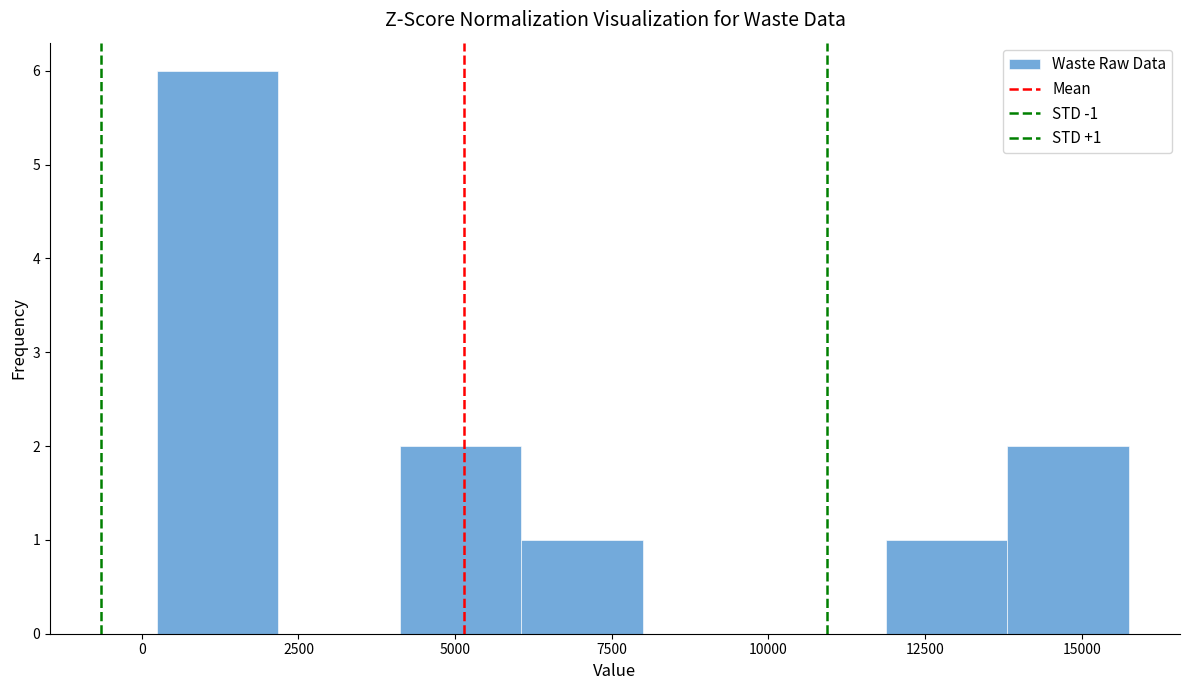

Read against the x-axis, roughly where is the centre of the tallest bar?

1000